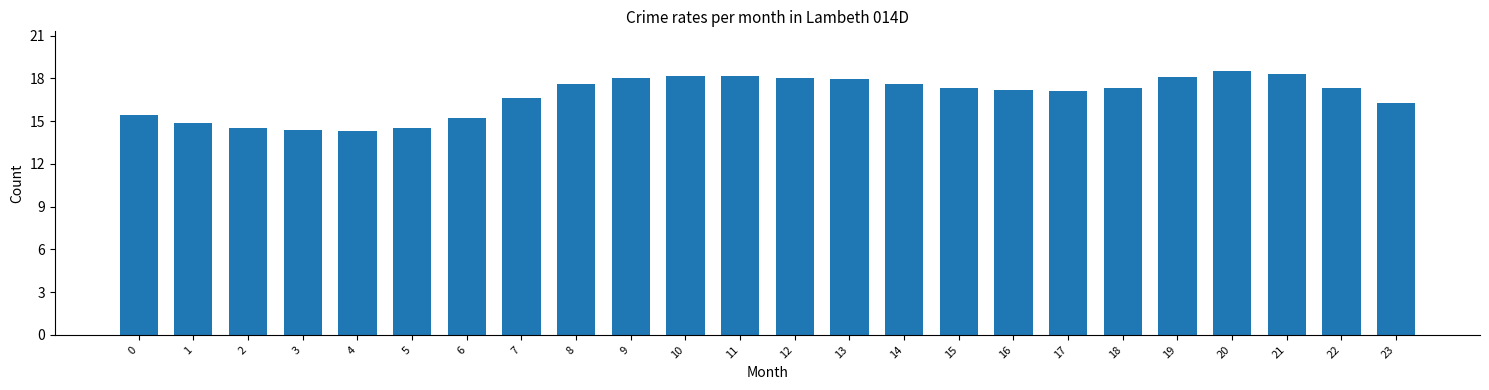

What is the value of the 13th bar from the left?

18.0